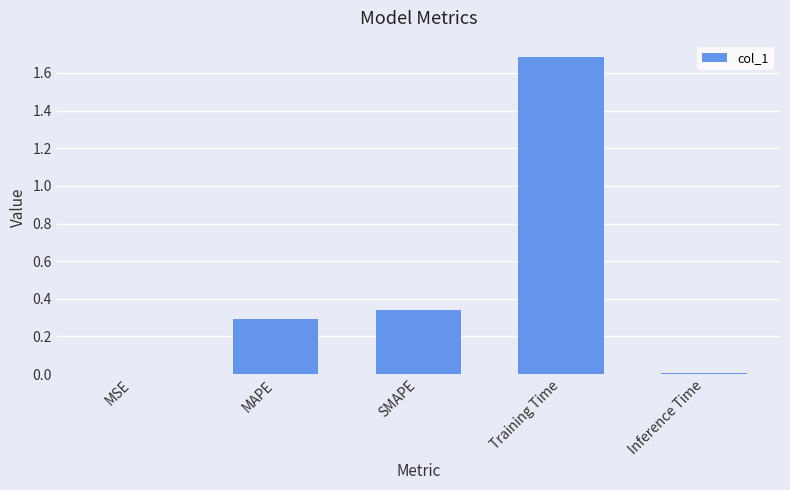

What is the approximate value at Training Time?

1.7